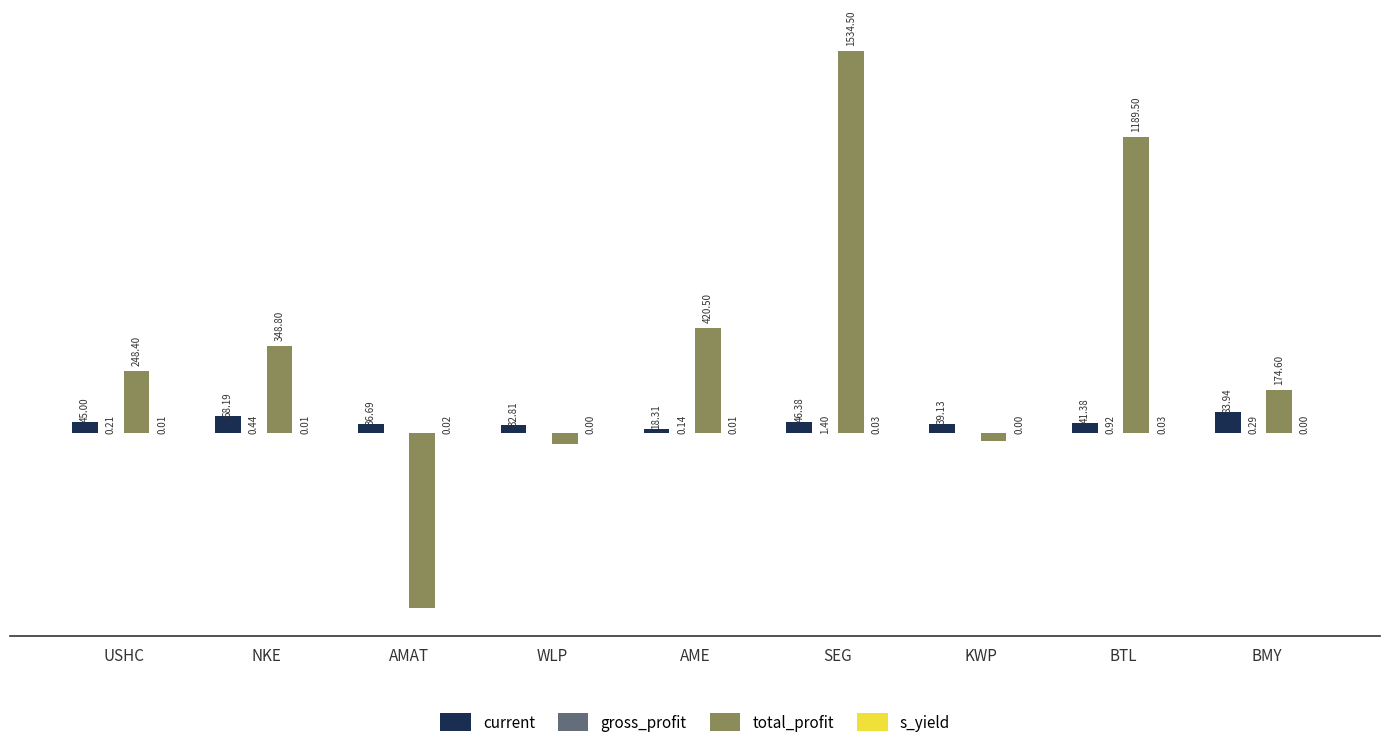

At which label does total_profit reach its peak?

SEG